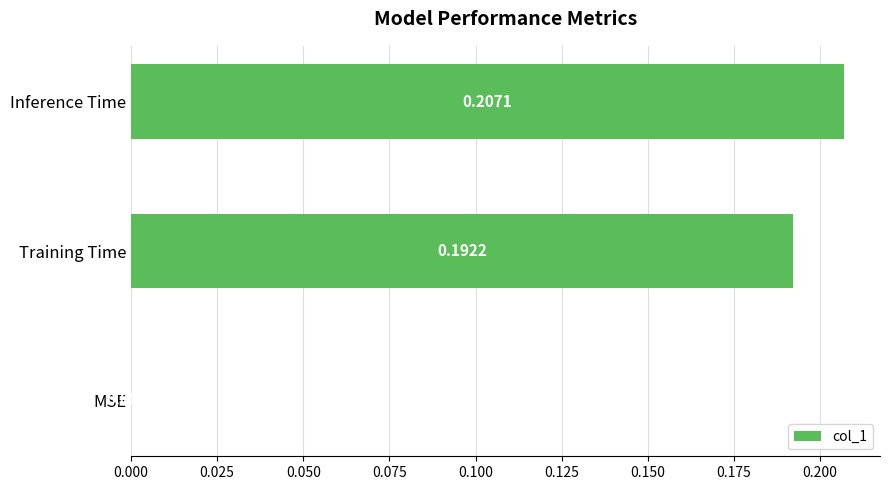

How many values are between 0 and 1?

3